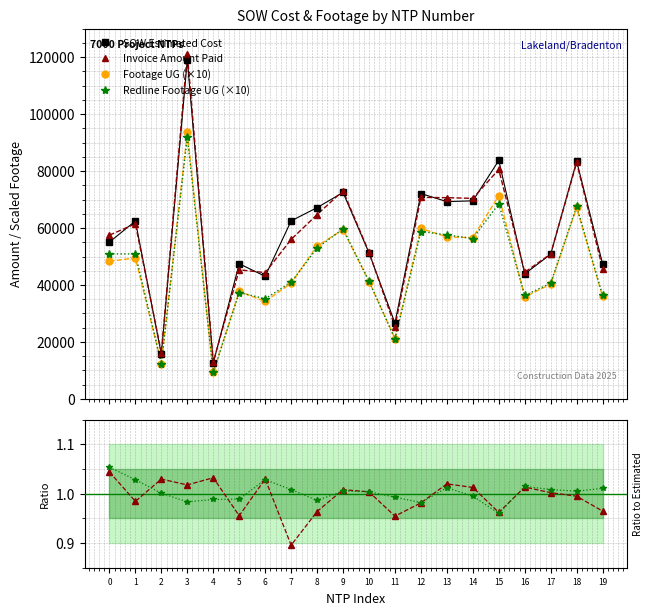

How many values in the Invoice Amount Paid series exceed 57509?

9